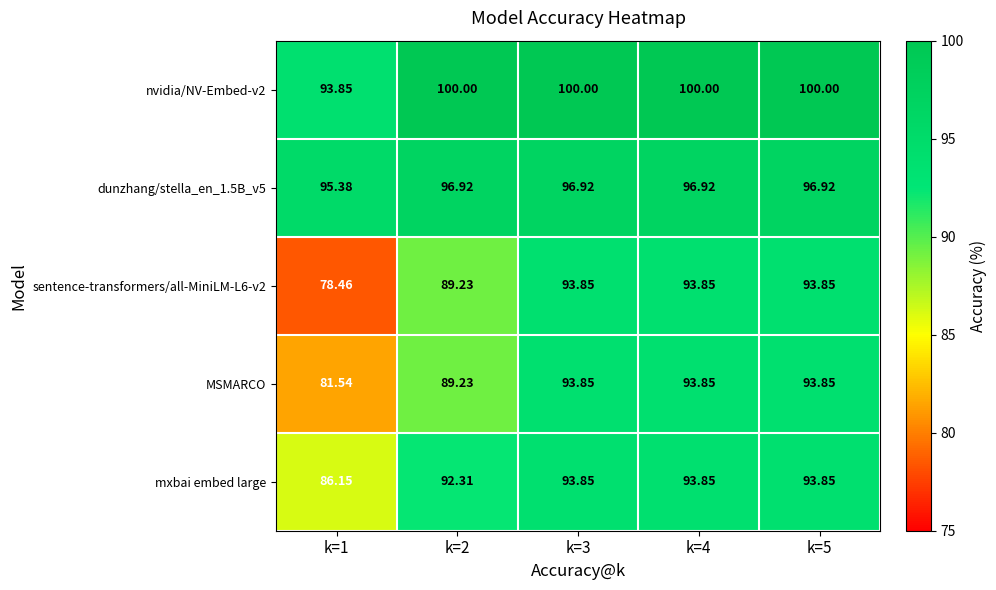

At how many categories does at least one series exceed 96?

4